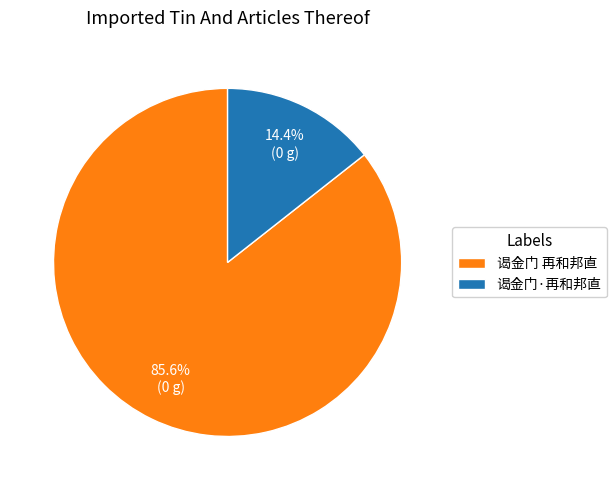

What portion of the pie excludes 谒金门·再和邦直?

85.6%